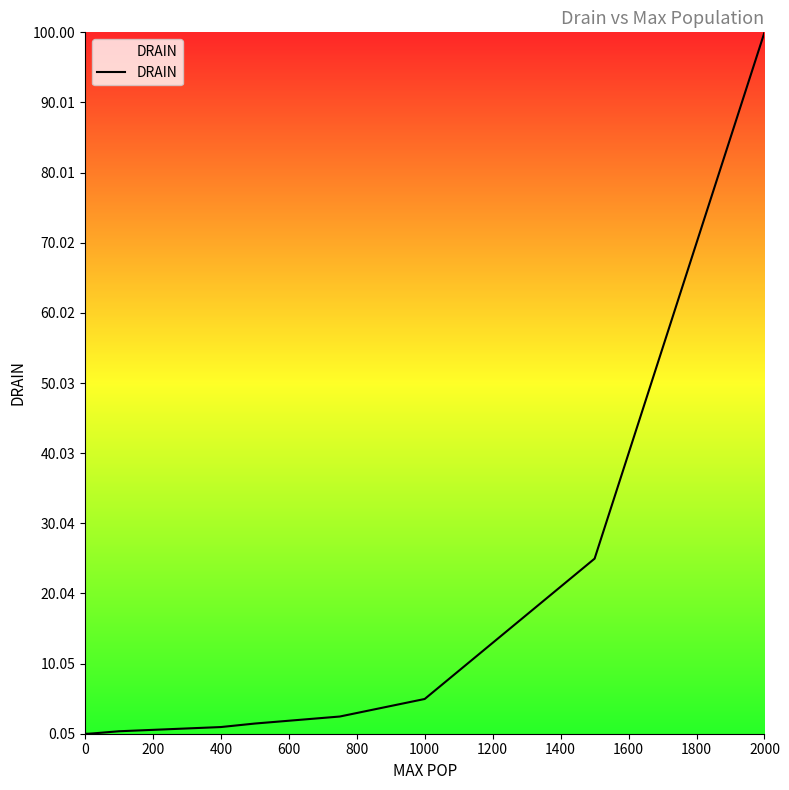

Which label corresponds to the largest value in the chart?

2000